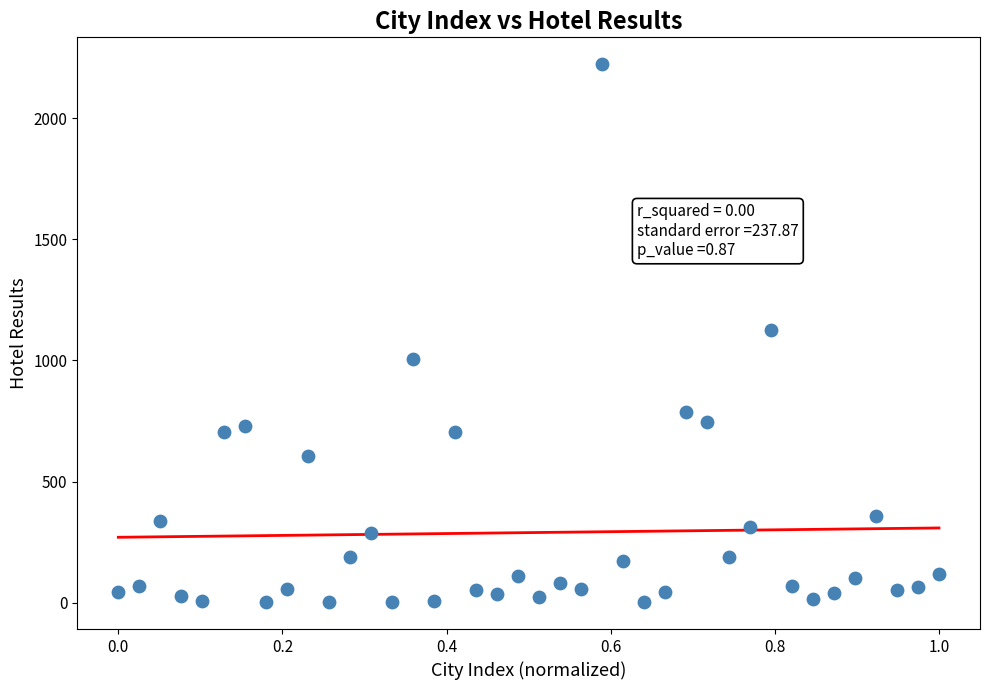

How many data points are displayed?

40